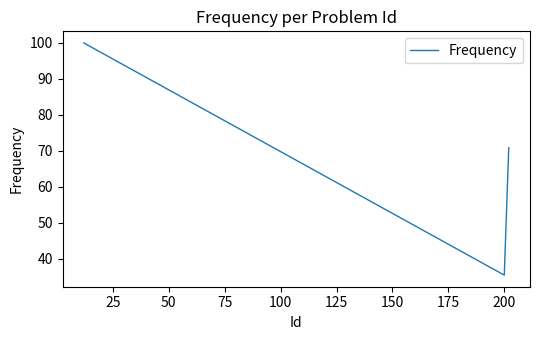

What is the difference between the maximum and minimum values?

64.6